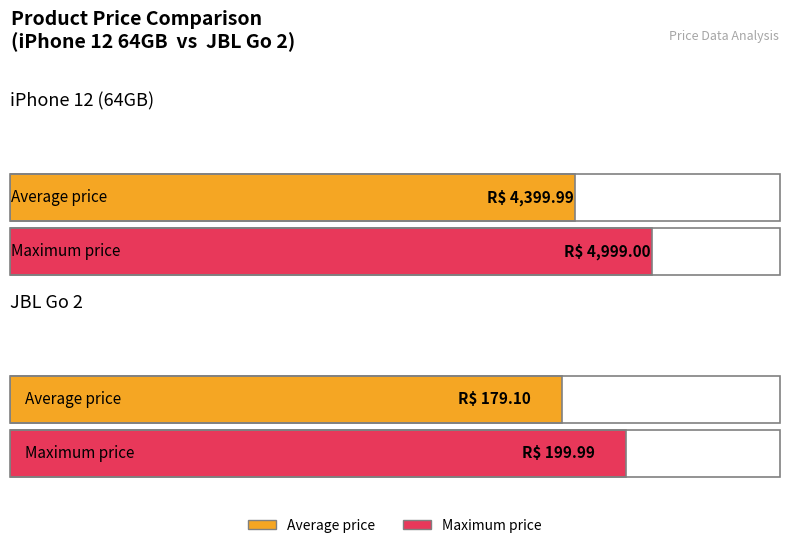

What is the total value across all series at JBL Go 2?

379.1